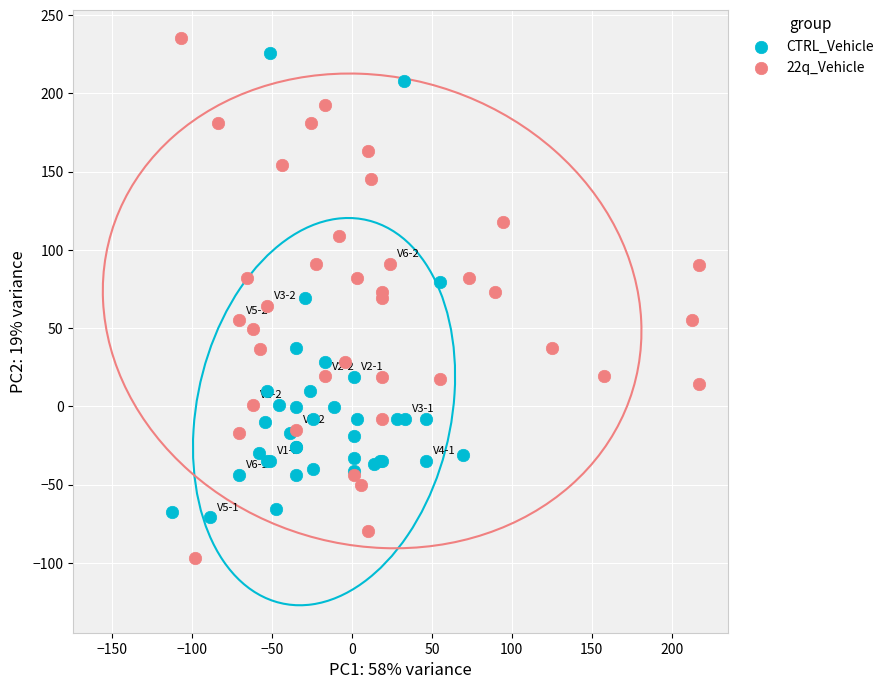

Which series has the widest spread of Y values?

22q_Vehicle